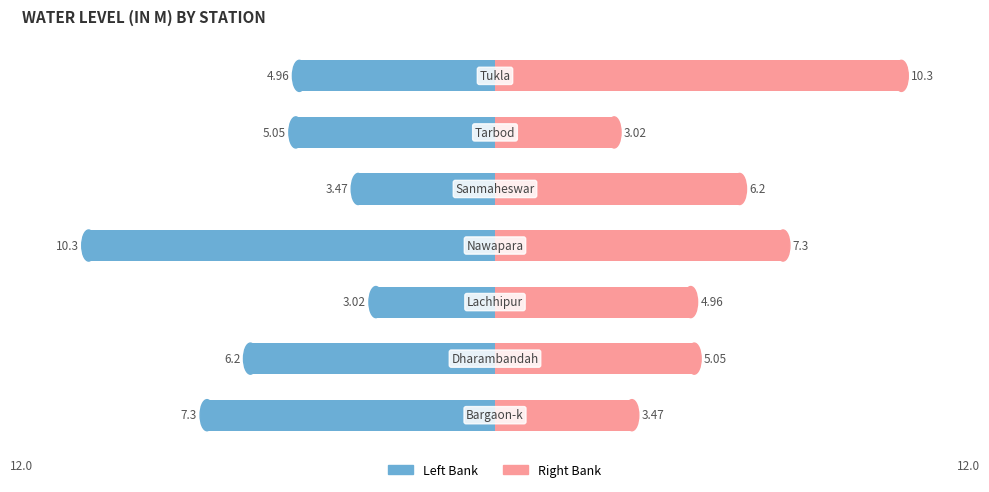

Count the number of data series in this chart.

2